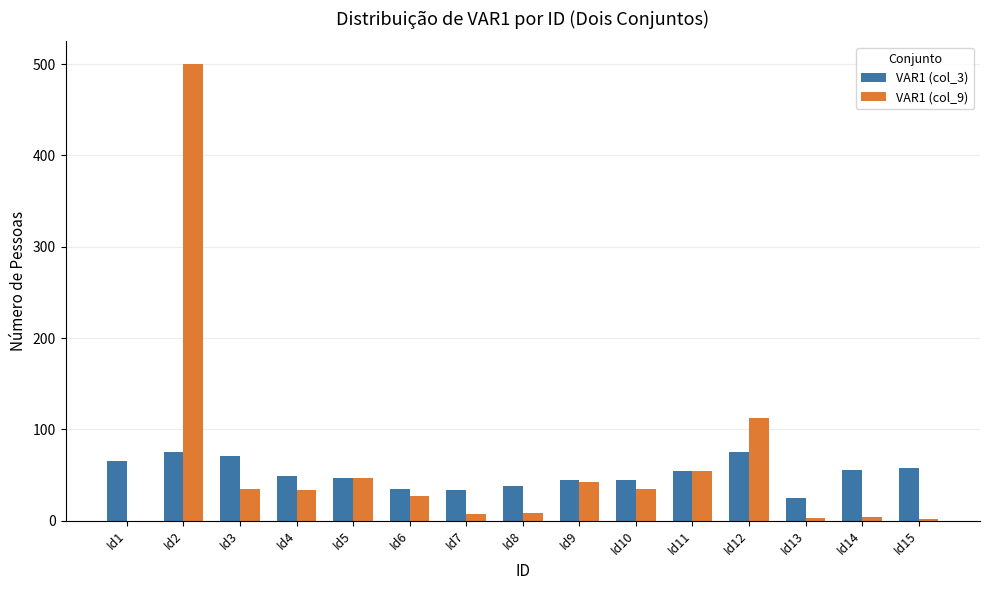

What is the sum of the VAR1 (col_9) values at Id12 and Id1?

112